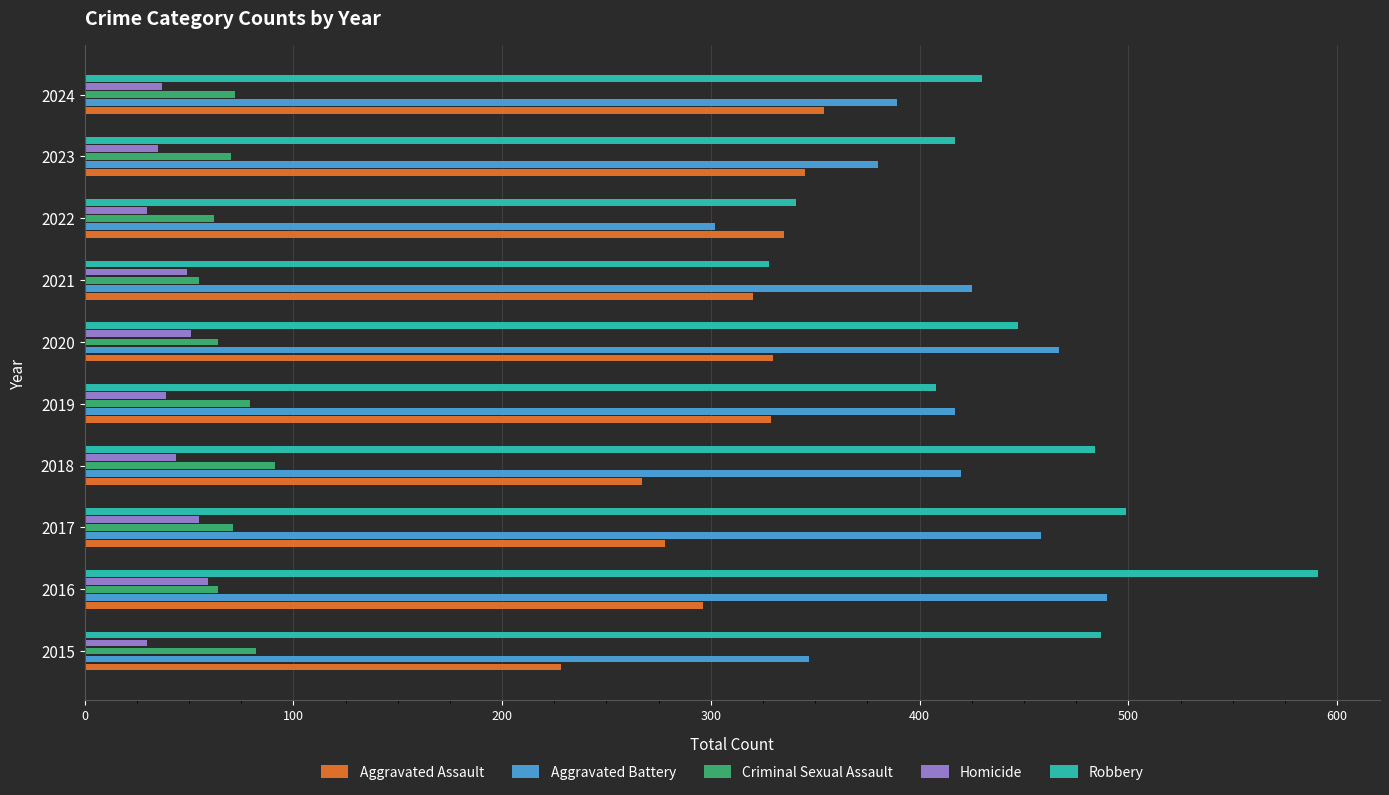

What is the difference between the maximum and minimum values in the Homicide series?

29